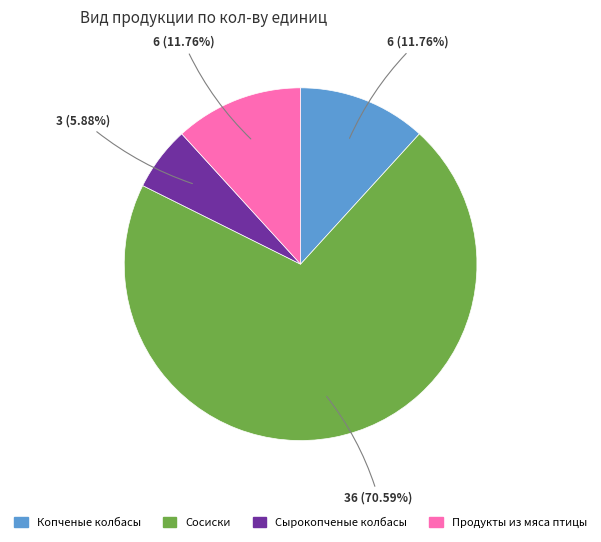

Is it true that Сырокопченые колбасы is 1% of the pie?

False